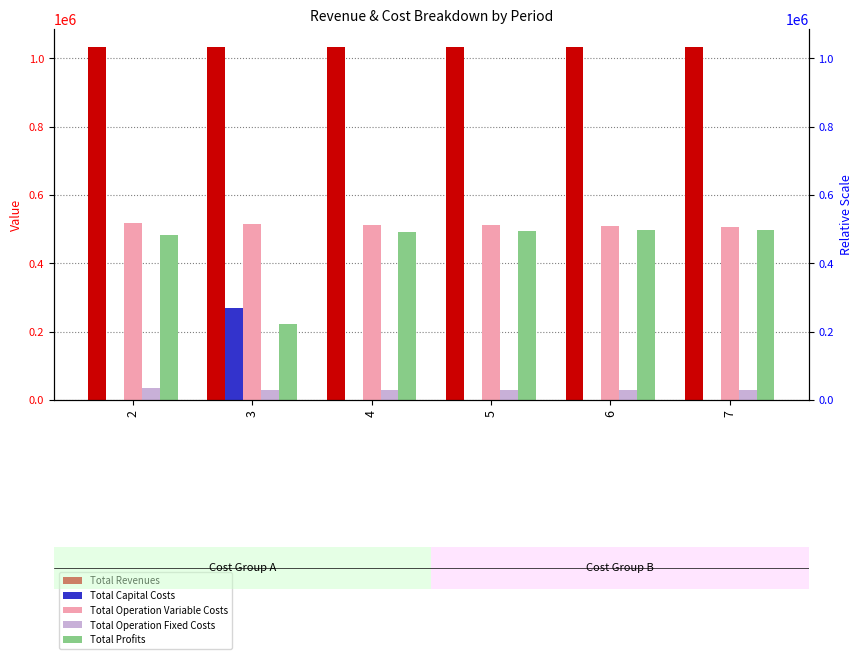

What is the total value across all series at 2?

2068727.8